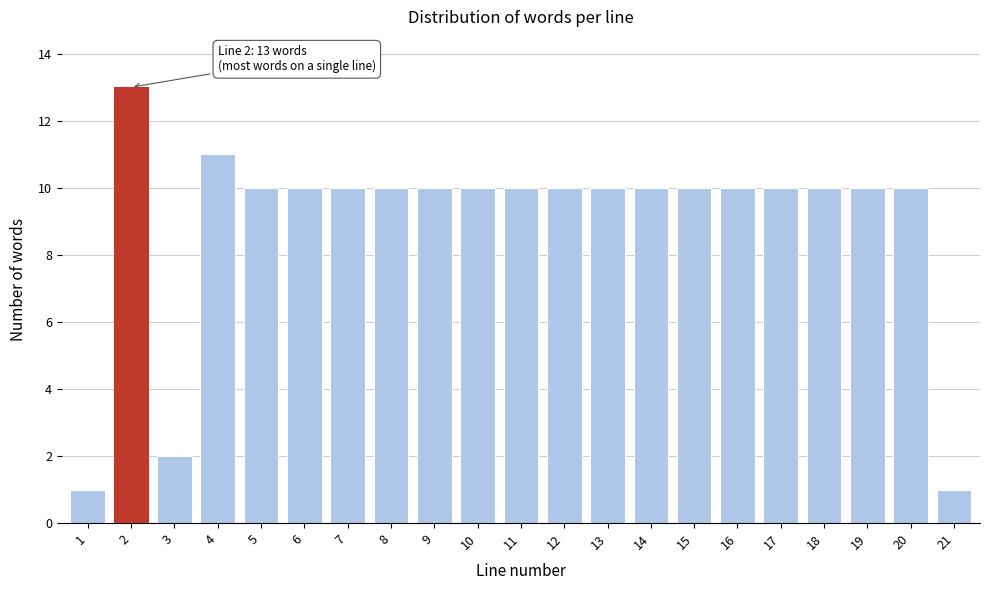

Reading left to right, what are all the values shown in this chart?

1=1	2=13	3=2	4=11	5=10	6=10	7=10	8=10	9=10	10=10	11=10	12=10	13=10	14=10	15=10	16=10	17=10	18=10	19=10	20=10	21=1